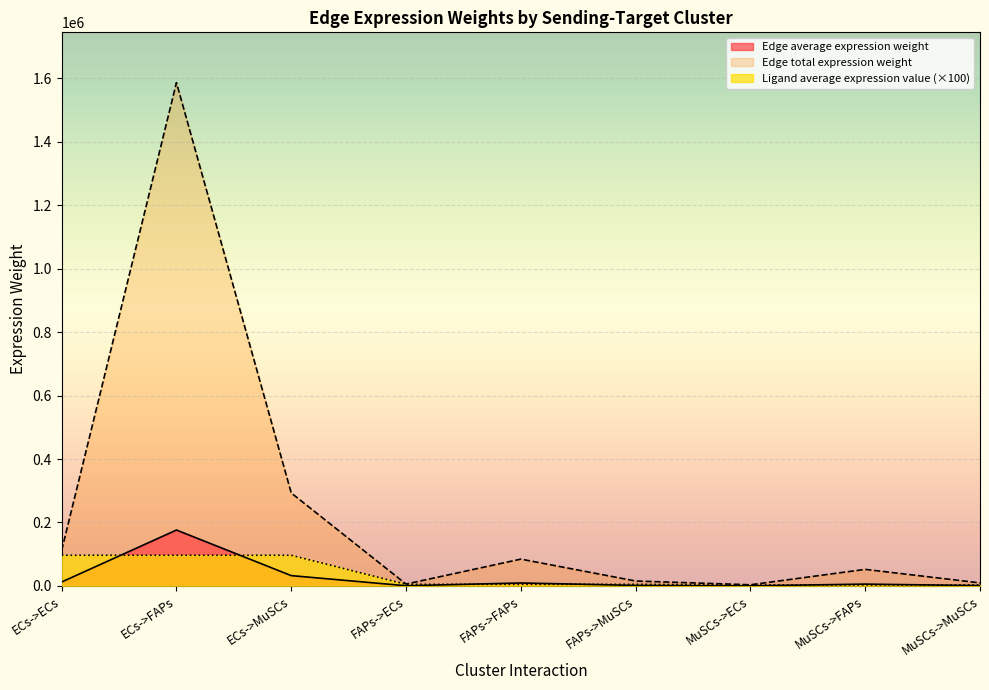

At which label is Edge average expression weight closest to 88331?

ECs->MuSCs